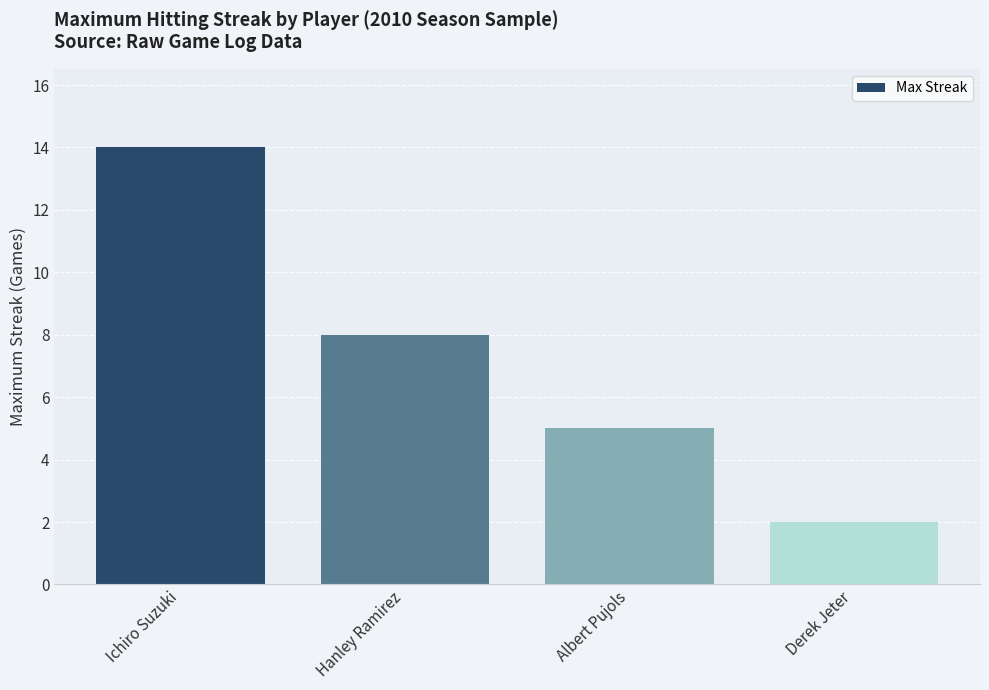

List the labels in order of value, smallest first.

Derek Jeter, Albert Pujols, Hanley Ramirez, Ichiro Suzuki